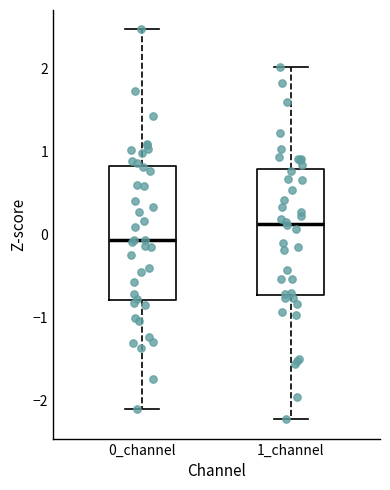

Where does the median line of the box for 0_channel sit on the y-axis? The values are not printed on the chart, so give them approximately, as read against the axis.

-0.1